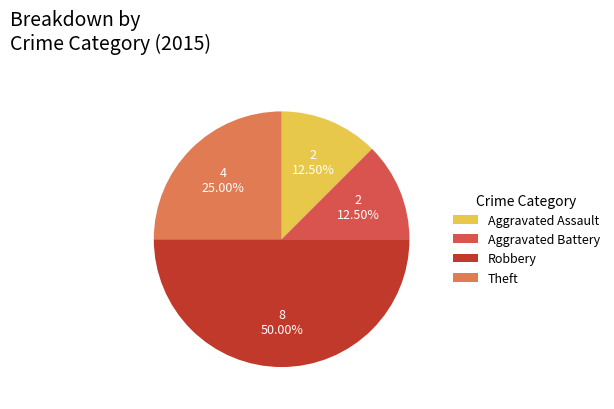

How many slices are in this pie chart?

4